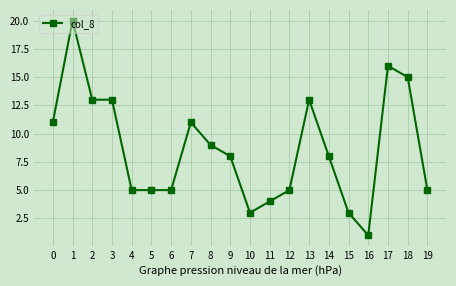

What is the sum of the values at 18 and 3?

28